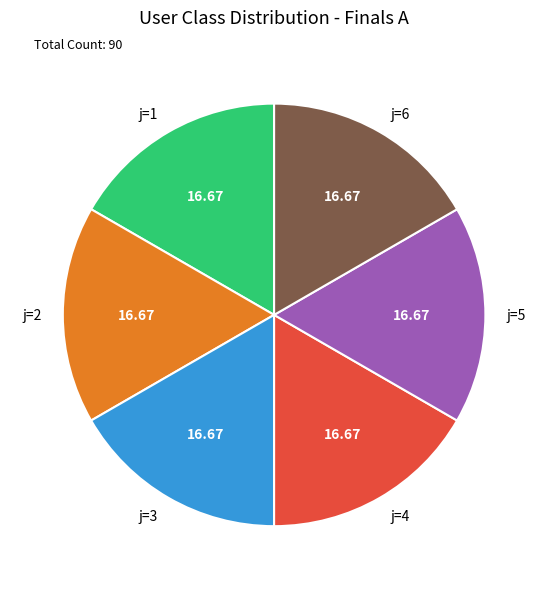

How many segments does this pie chart have?

6